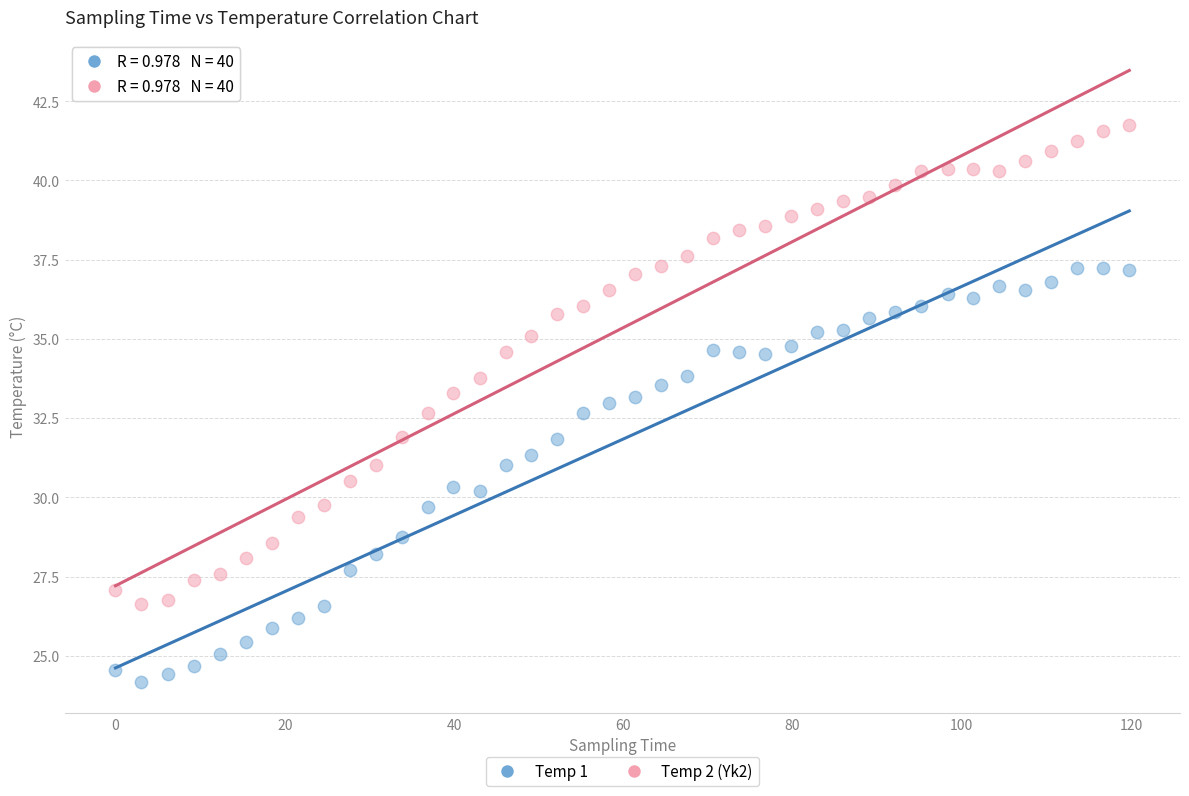

Which series has the widest spread of Y values?

Temp 2 (Yk2)